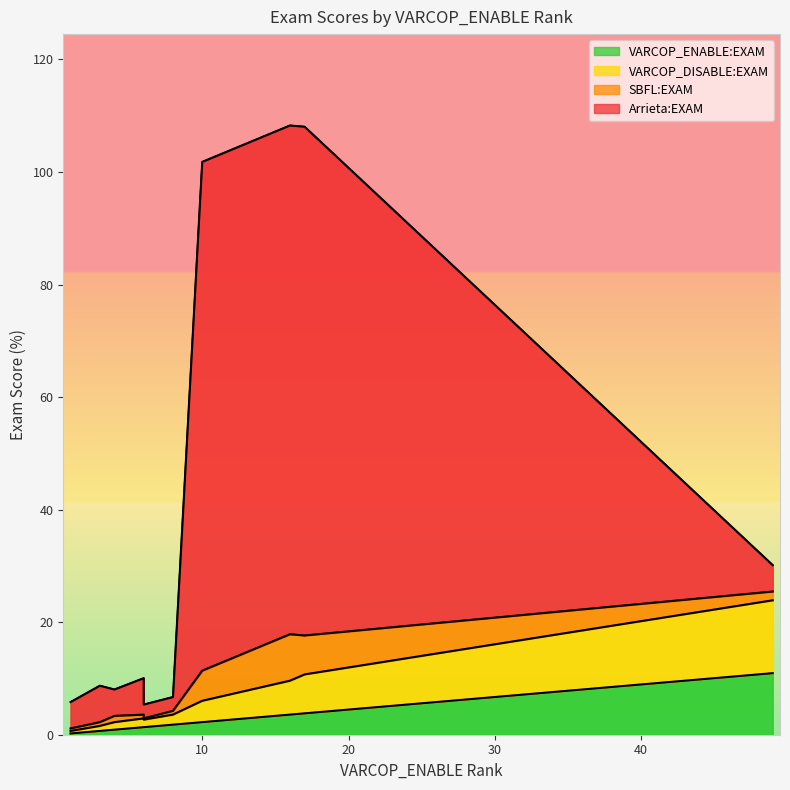

True or false: Arrieta:EXAM and SBFL:EXAM cross at least once.

False